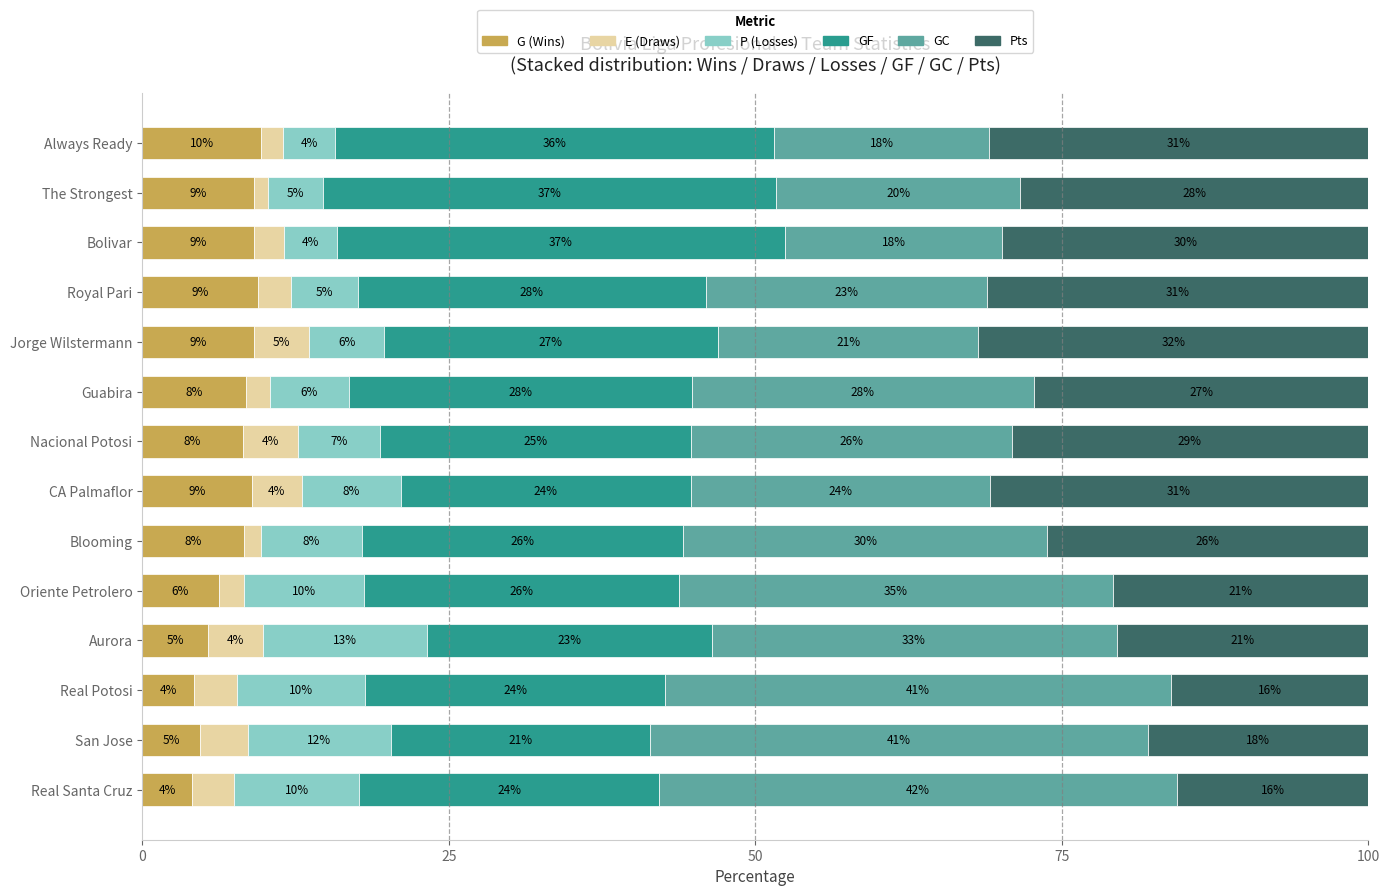

What are all the series names shown in the legend?

G (Wins), E (Draws), P (Losses), GF, GC, Pts